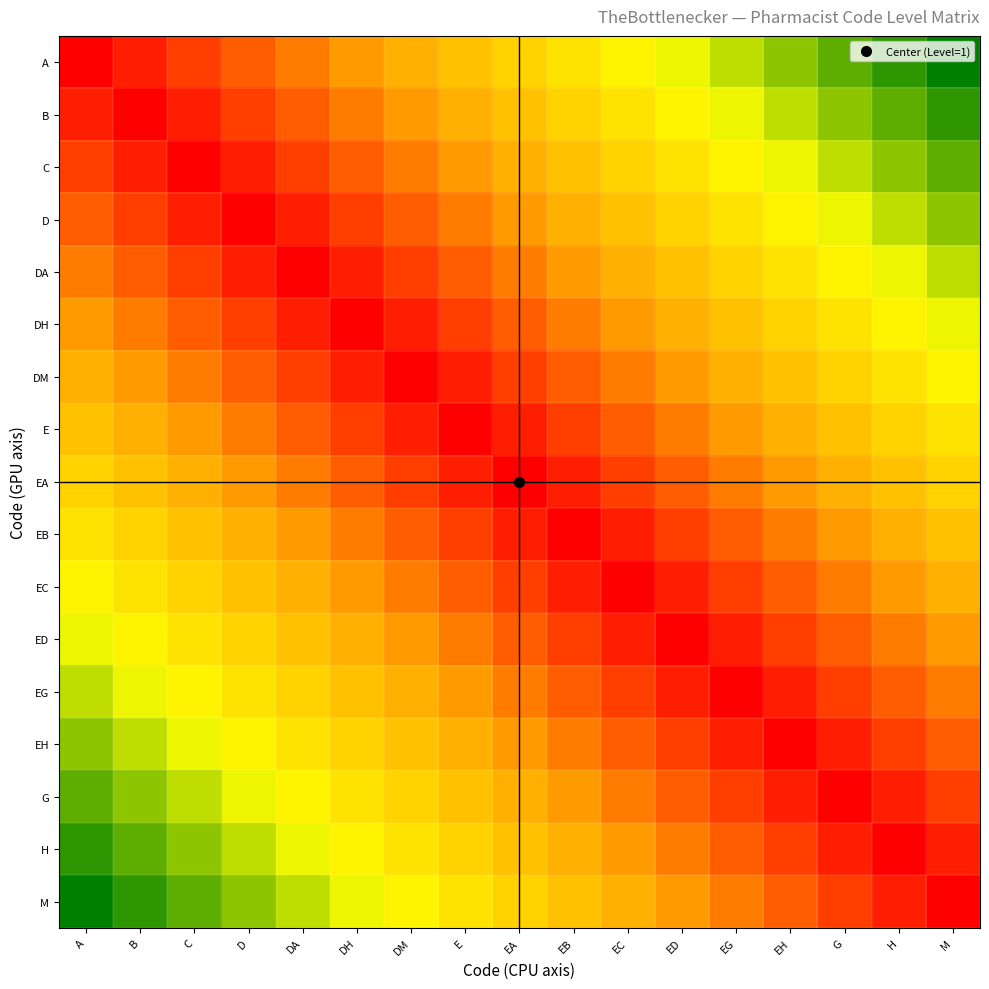

Count the number of data series in this chart.

17